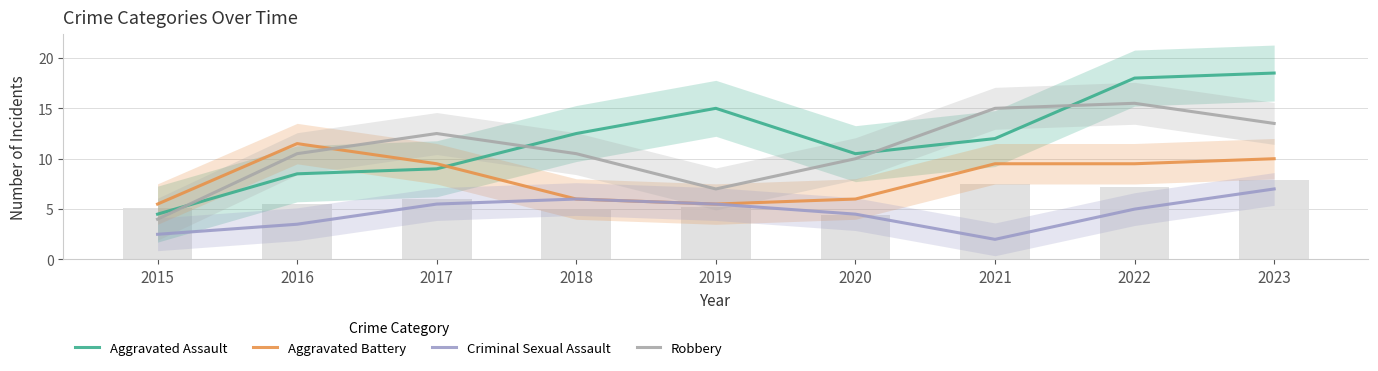

Reading right to left, extract all data points from this chart.

Aggravated Assault: 2023=18.5	2022=18.0	2021=12.0	2020=10.5	2019=15.0	2018=12.5	2017=9.0	2016=8.5	2015=4.5
Aggravated Battery: 2023=10.0	2022=9.5	2021=9.5	2020=6.0	2019=5.5	2018=6.0	2017=9.5	2016=11.5	2015=5.5
Criminal Sexual Assault: 2023=7.0	2022=5.0	2021=2.0	2020=4.5	2019=5.5	2018=6.0	2017=5.5	2016=3.5	2015=2.5
Robbery: 2023=13.5	2022=15.5	2021=15.0	2020=10.0	2019=7.0	2018=10.5	2017=12.5	2016=10.5	2015=4.0